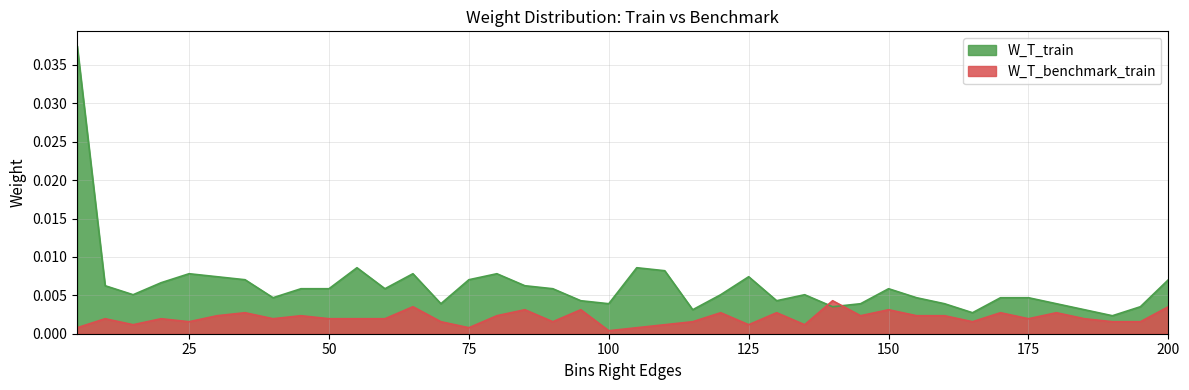

Which category has the highest value in the W_T_benchmark_train series?

140